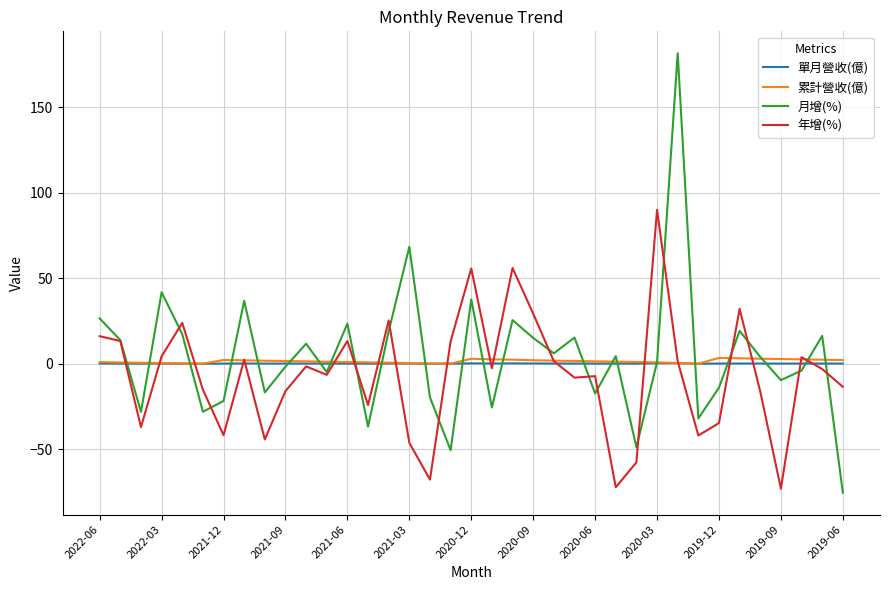

What is the smallest value displayed?

-75.3